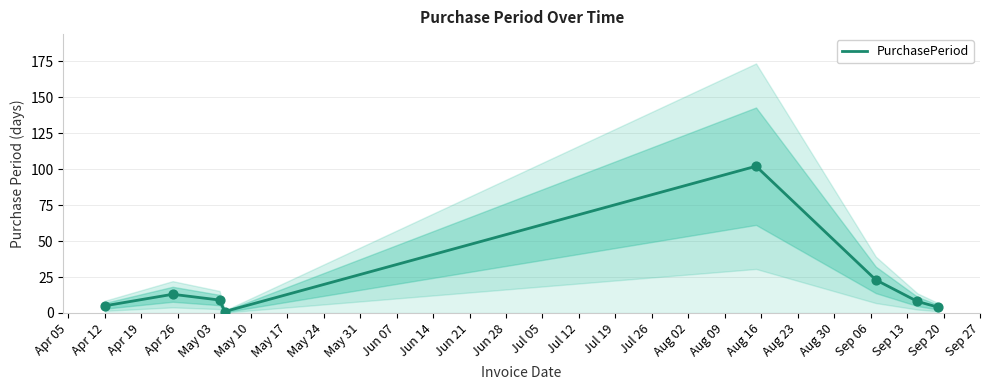

What is the highest value of the PurchasePeriod series?

102